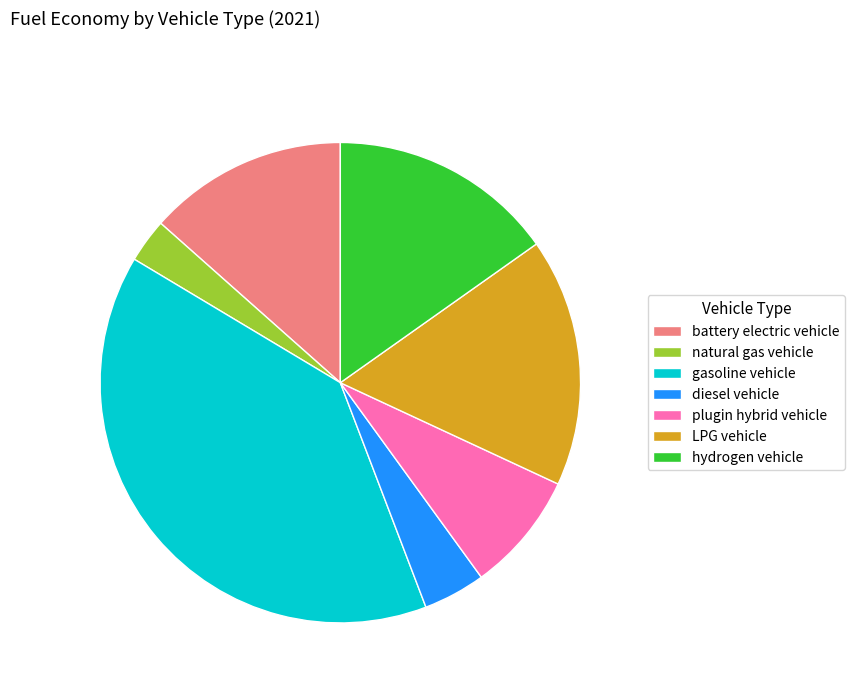

Is it true that diesel vehicle is 4% of the pie?

True